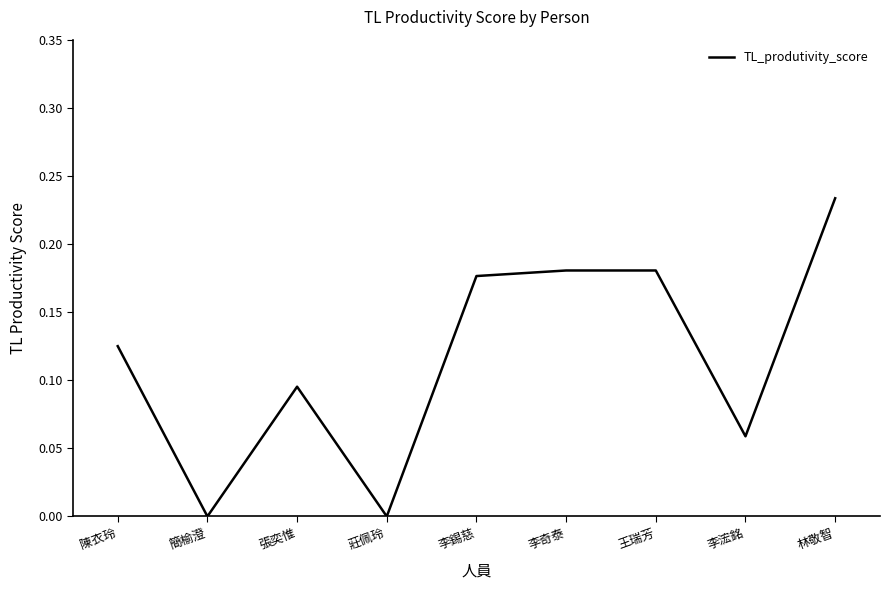

What position from the left is 李錫慈?

5